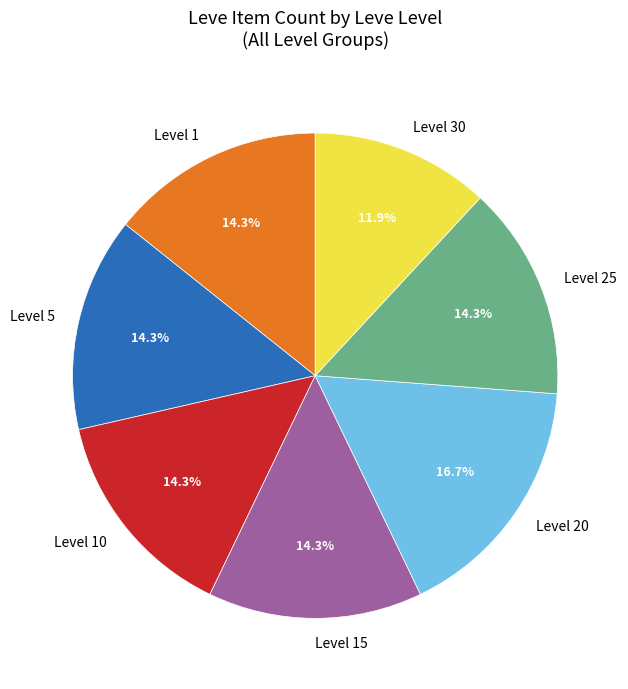

Which has a higher value, Level 20 or Level 30?

Level 20